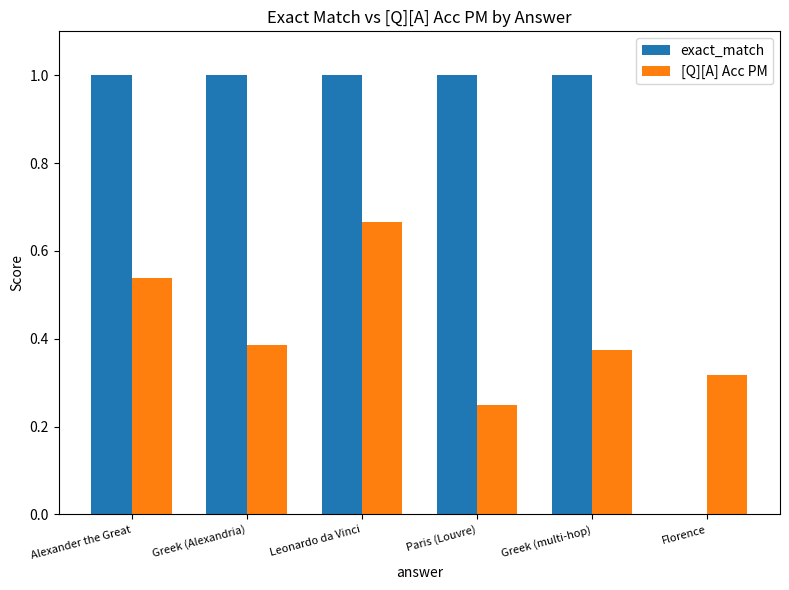

The exact_match series shows 1.4 at Greek (Alexandria). True or false?

False